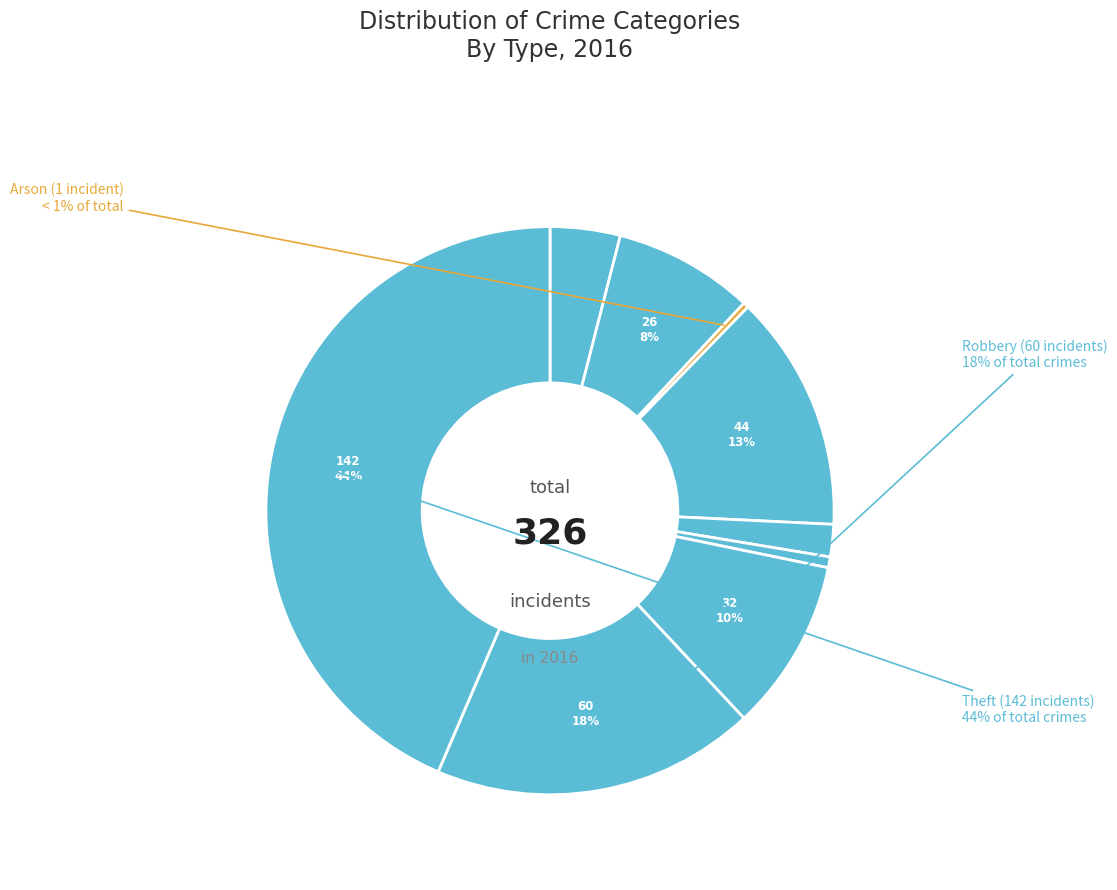

To the nearest percent, what is the difference between the Robbery and Burglary slice percentages?

5%